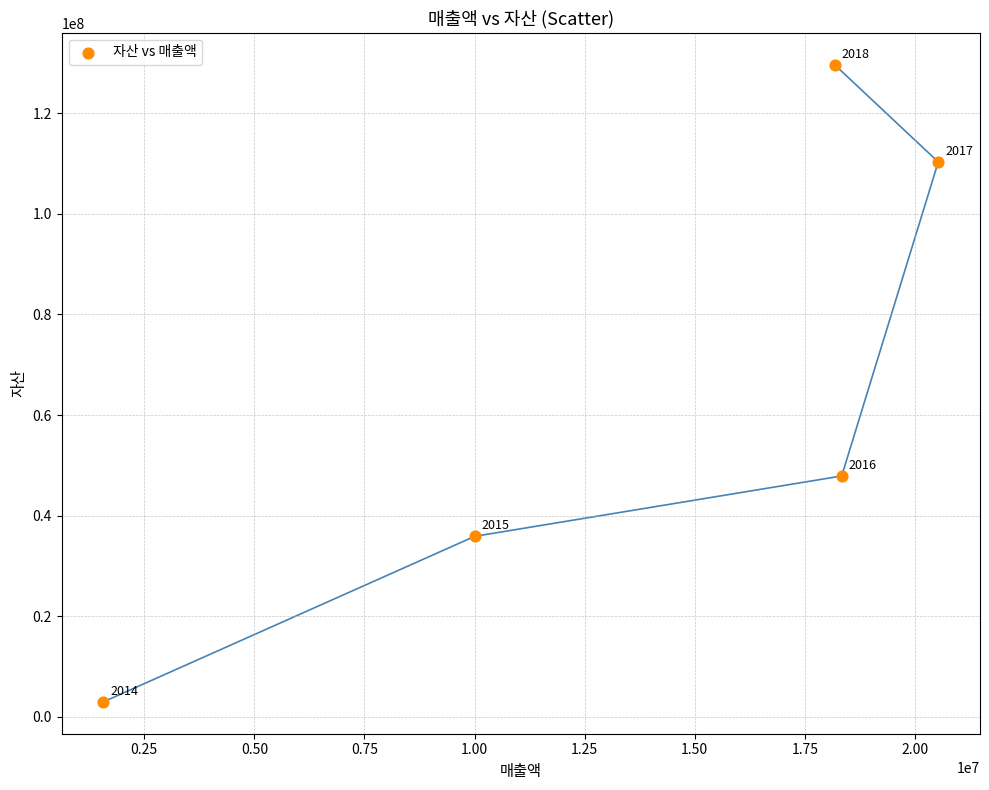

What is the range of X values (max minus min)?

18957244